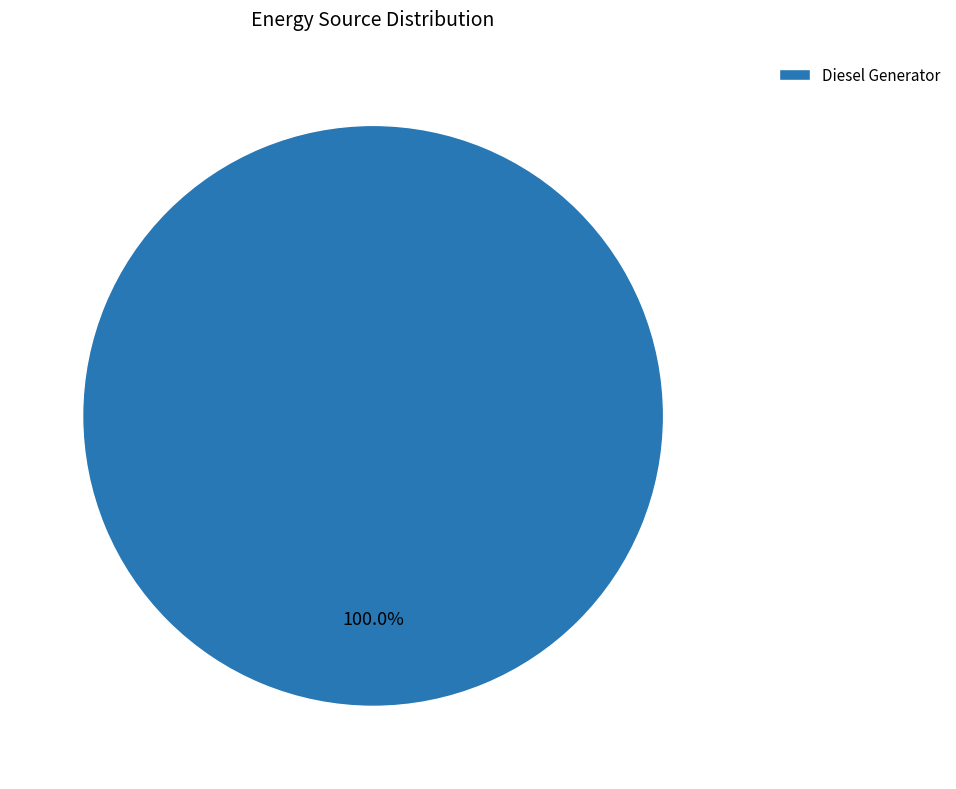

Which slice represents more than half of the pie?

Diesel Generator